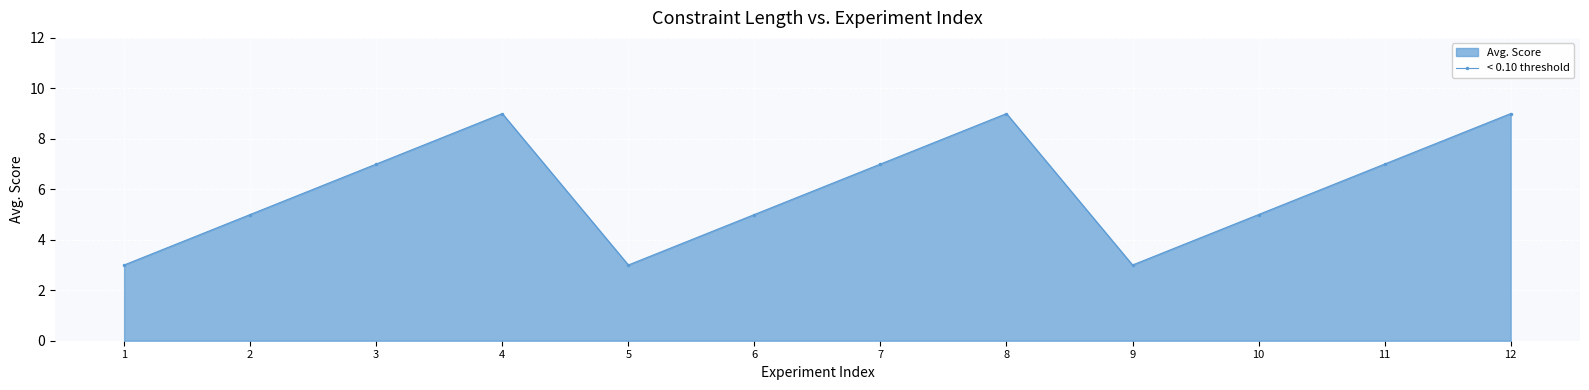

How many points are lower than both their immediate neighbors (excluding endpoints)?

2